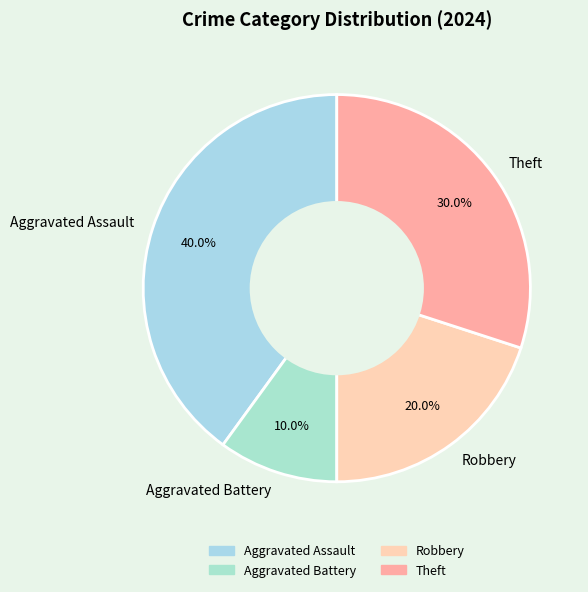

Do Robbery and Aggravated Assault together represent more than half of the pie?

Yes